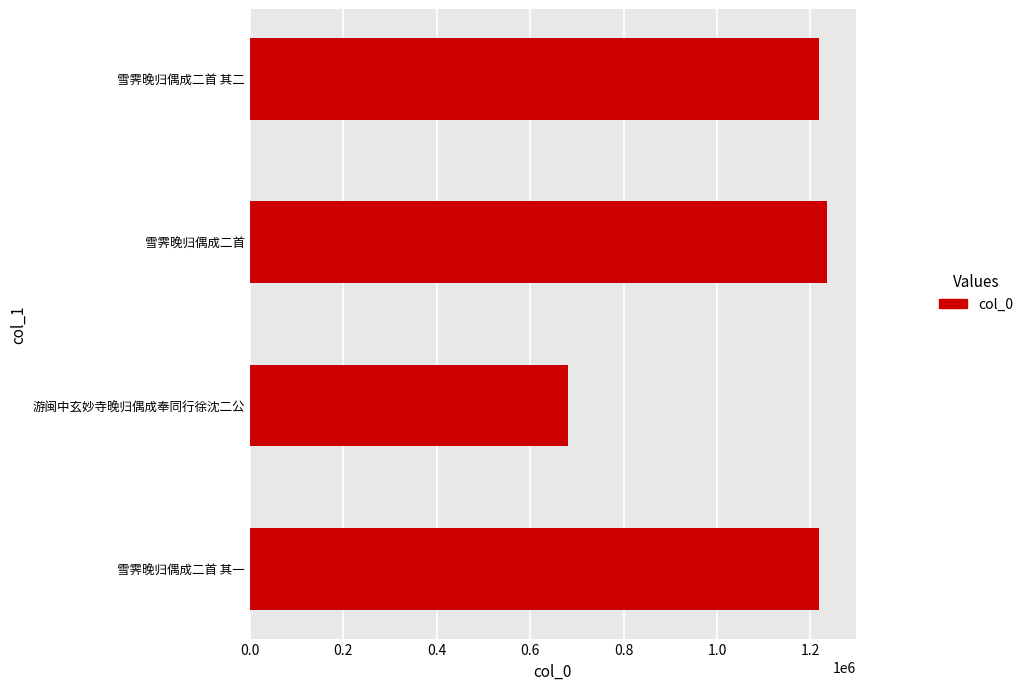

How many categories are shown in the chart?

4